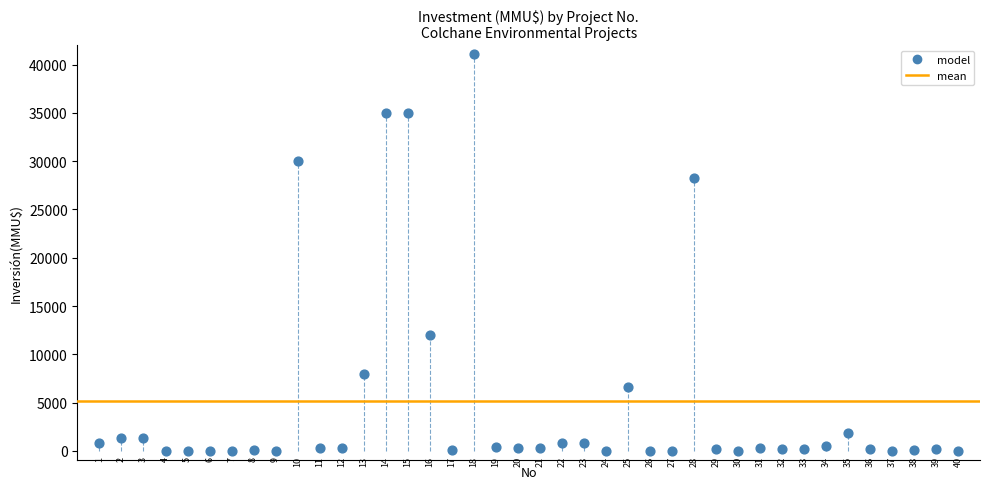

What is the range of Y values (max minus min)?

41075